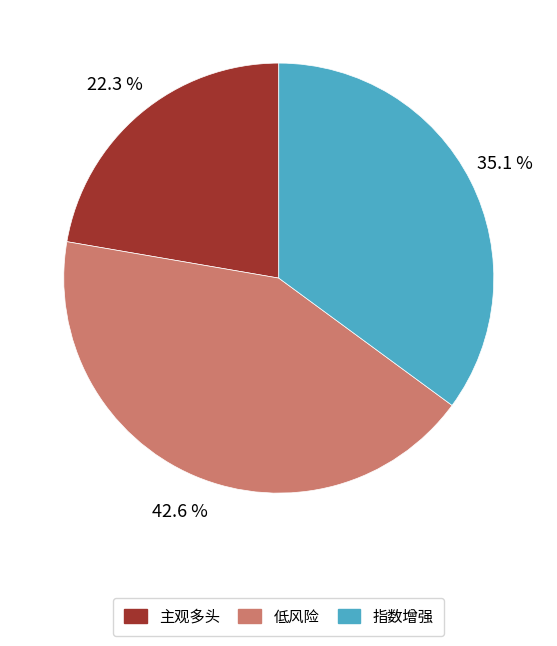

To the nearest percent, what portion does 低风险 represent?

43%